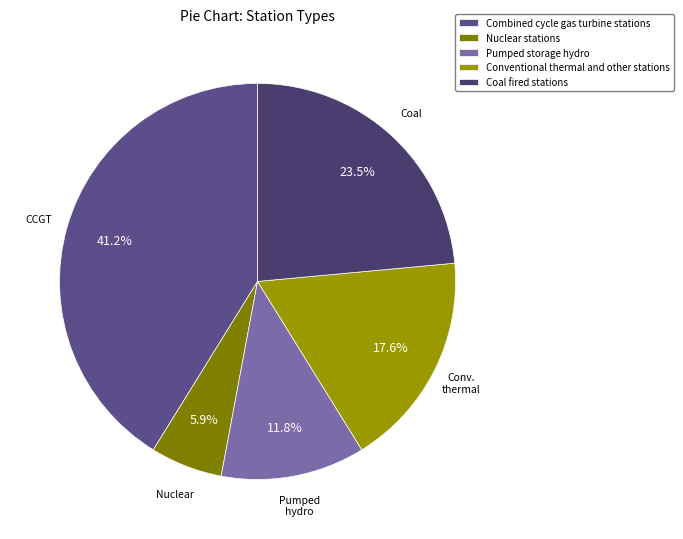

Is there a majority slice in this chart?

No